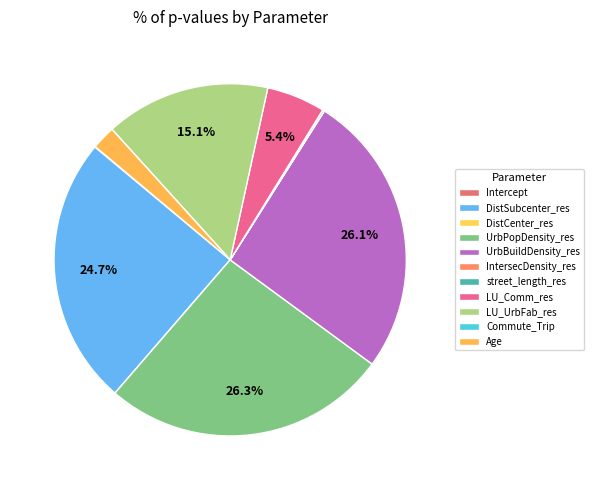

Rank the categories by value from lowest to highest.

Commute_Trip, DistCenter_res, IntersecDensity_res, Intercept, street_length_res, Age, LU_Comm_res, LU_UrbFab_res, DistSubcenter_res, UrbBuildDensity_res, UrbPopDensity_res